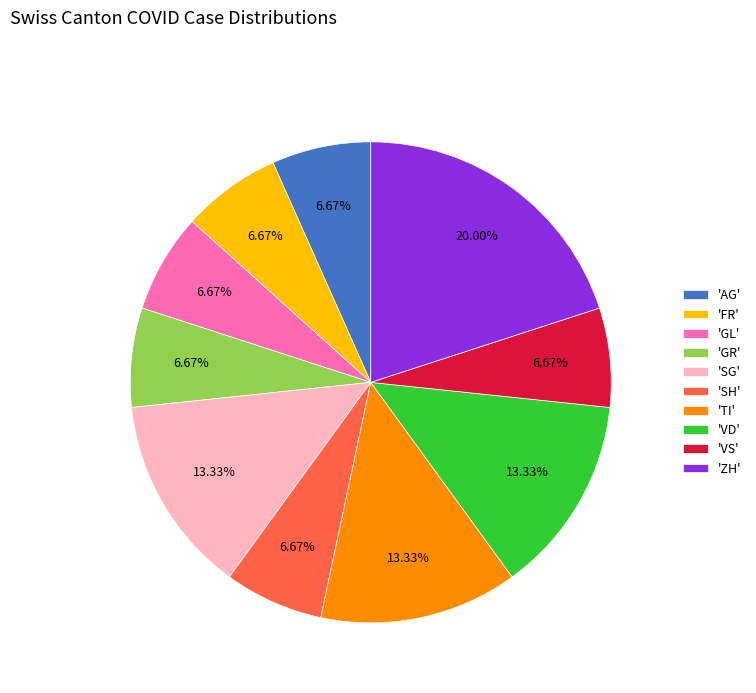

Is there any slice that represents more than half of the pie?

No